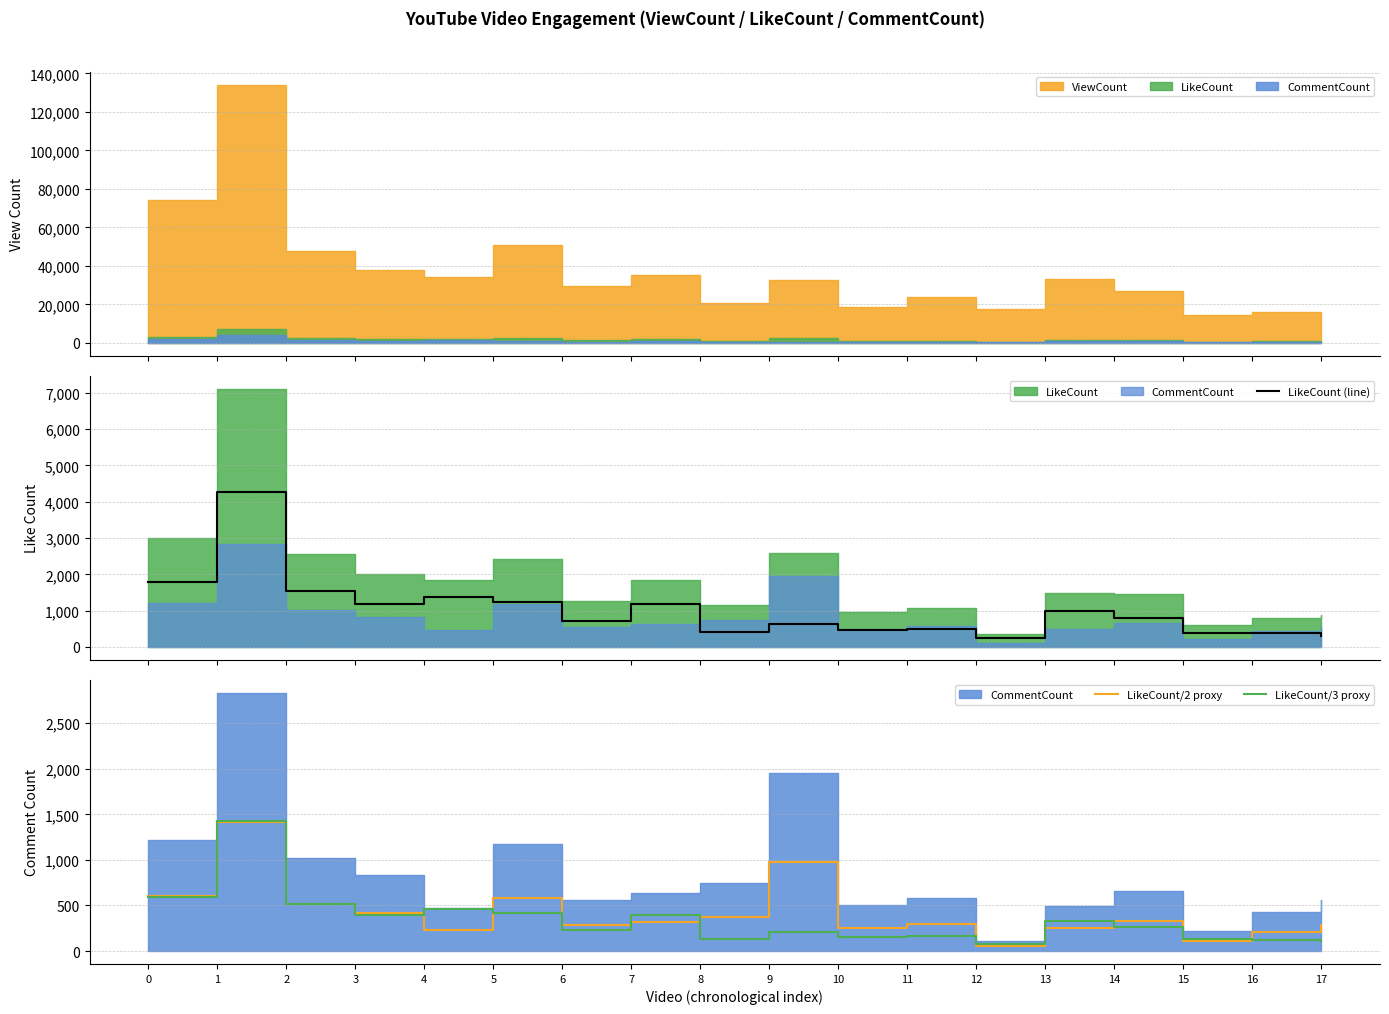

The value of LikeCount/3 proxy at 12 is 79.7. True or false?

True